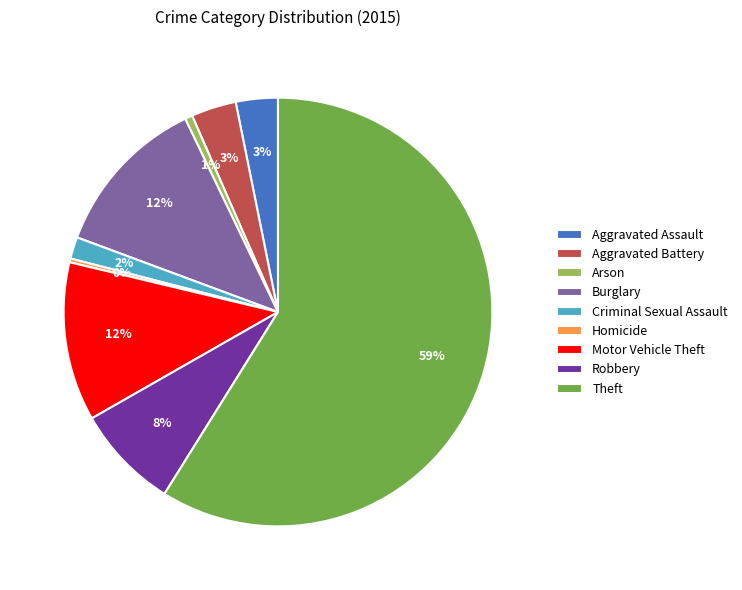

Do Burglary and Arson together represent more than half of the pie?

No